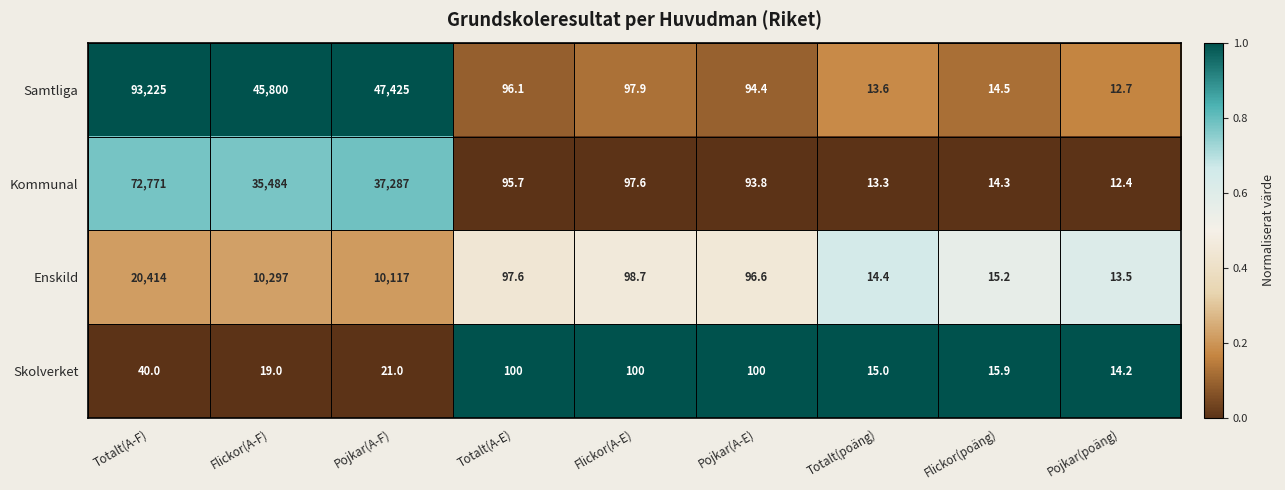

Which series has the largest range (max minus min)?

Samtliga